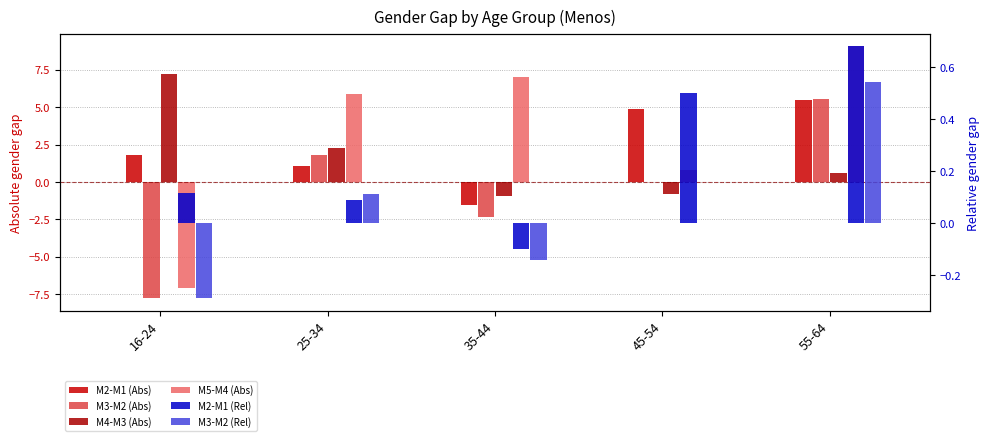

What is the difference between the maximum and minimum values in the M2-M1 (Abs) series?

7.0